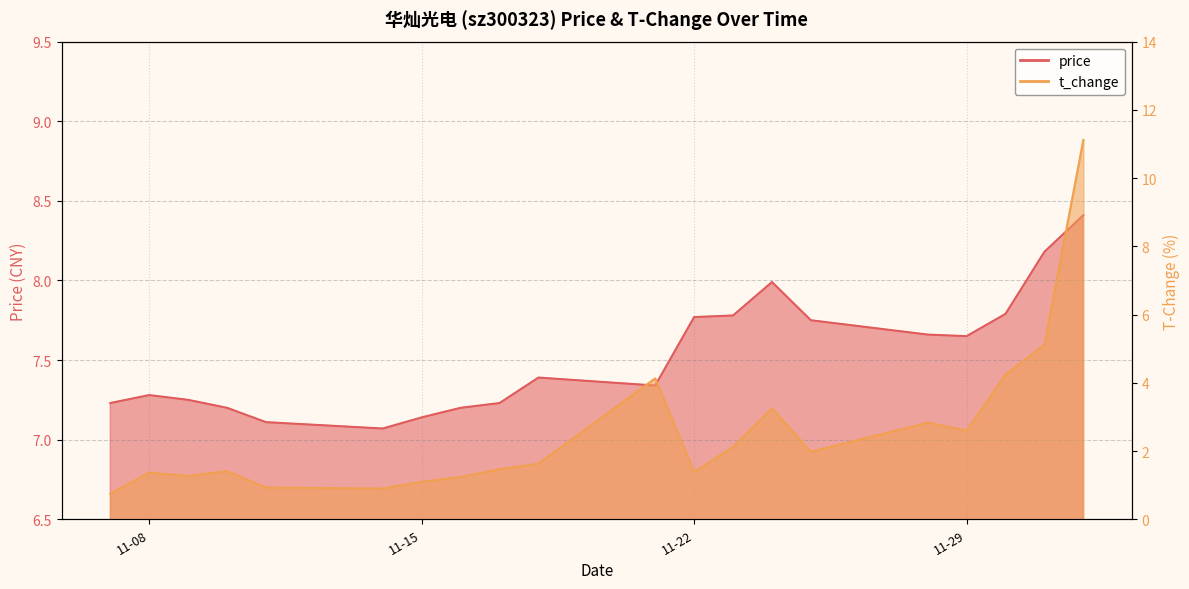

How many intersections are there between price and t_change?

1